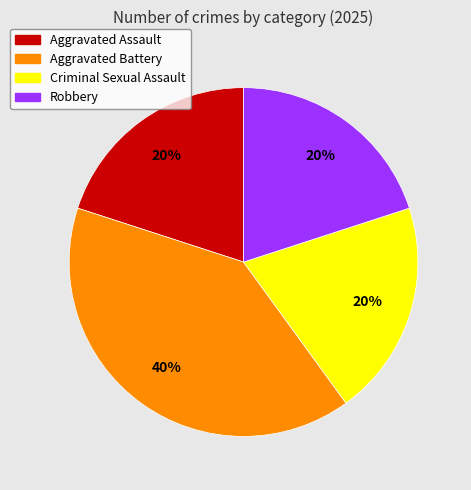

Which category has the biggest portion of the pie?

Aggravated Battery